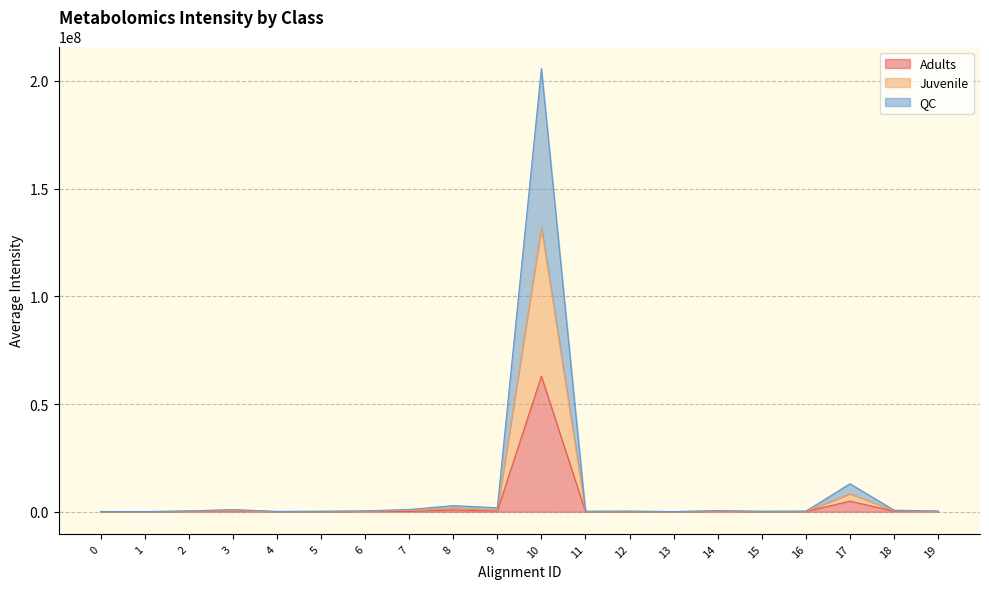

At which category is the sum across all series the highest?

10